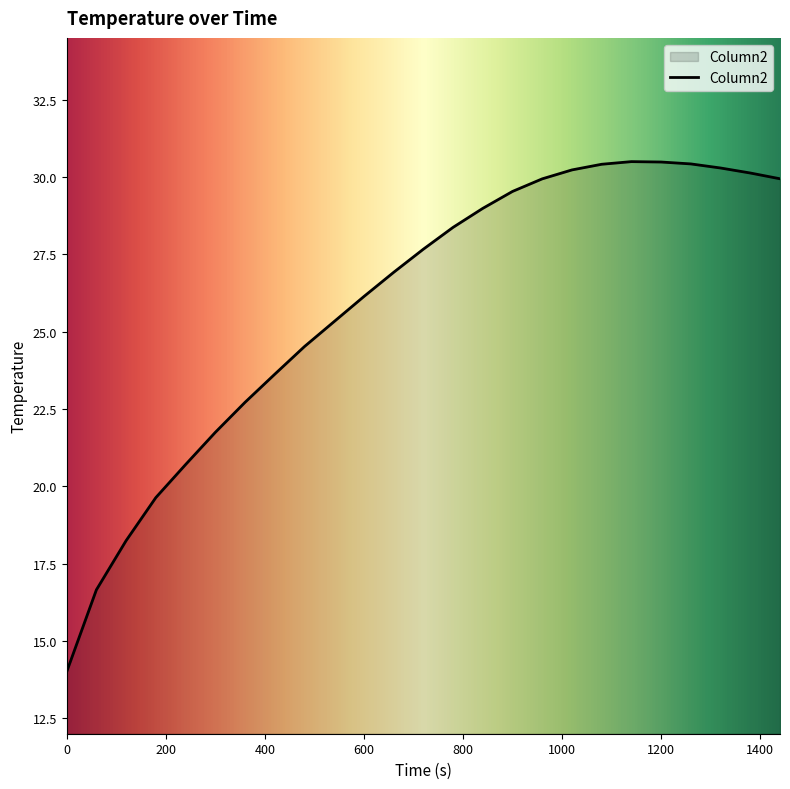

Count the number of categories in the chart.

25